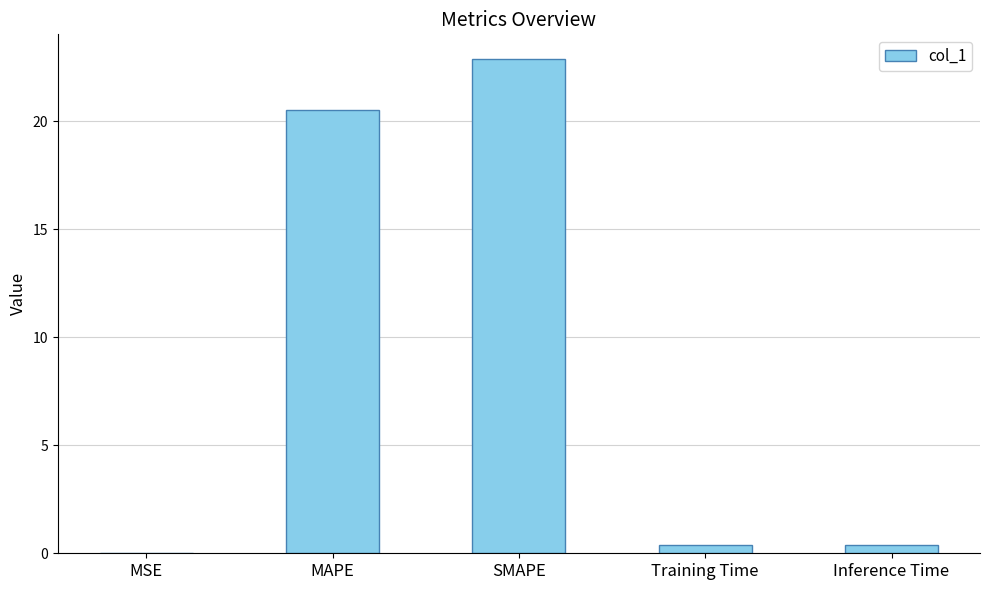

What is the change in value from MSE to SMAPE?

+22.9